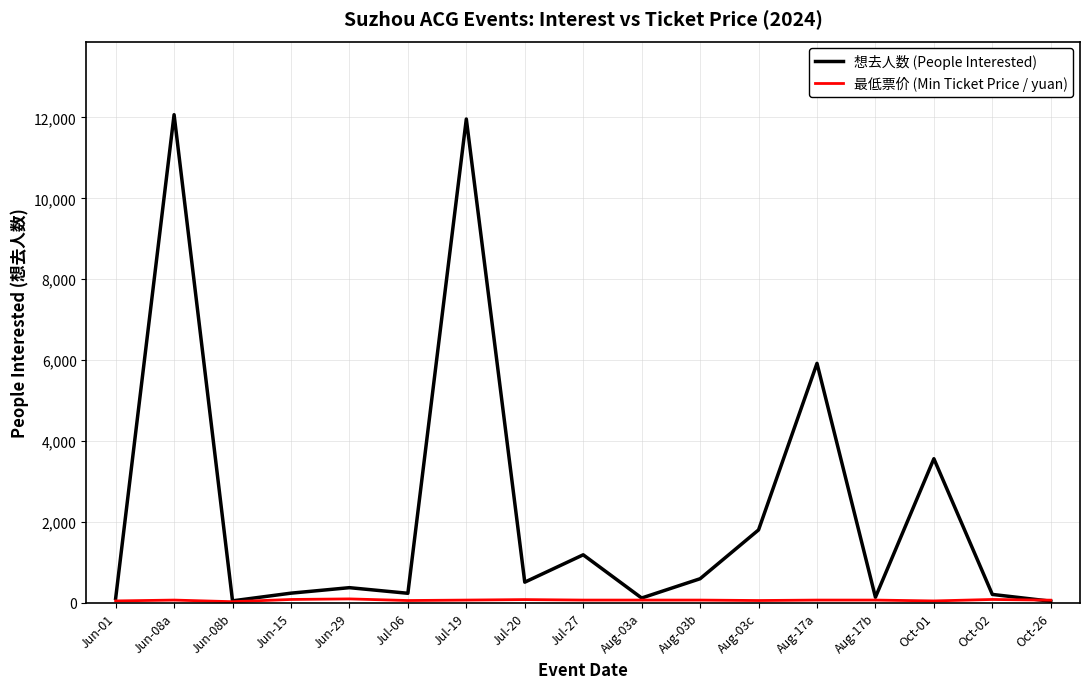

What is the sum of the 想去人数 (People Interested) values at Jun-01 and Jun-08a?

12170